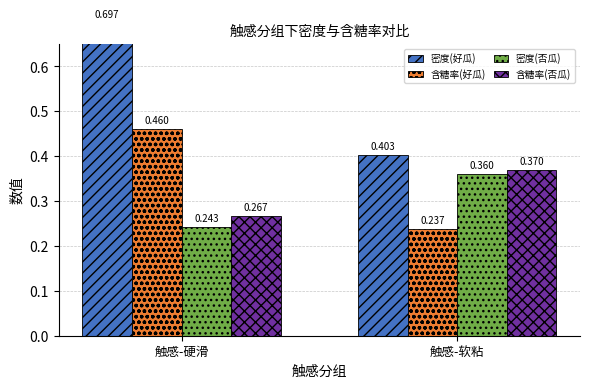

What is the difference between the 密度(好瓜) values at 触感-软粘 and 触感-硬滑?

0.3